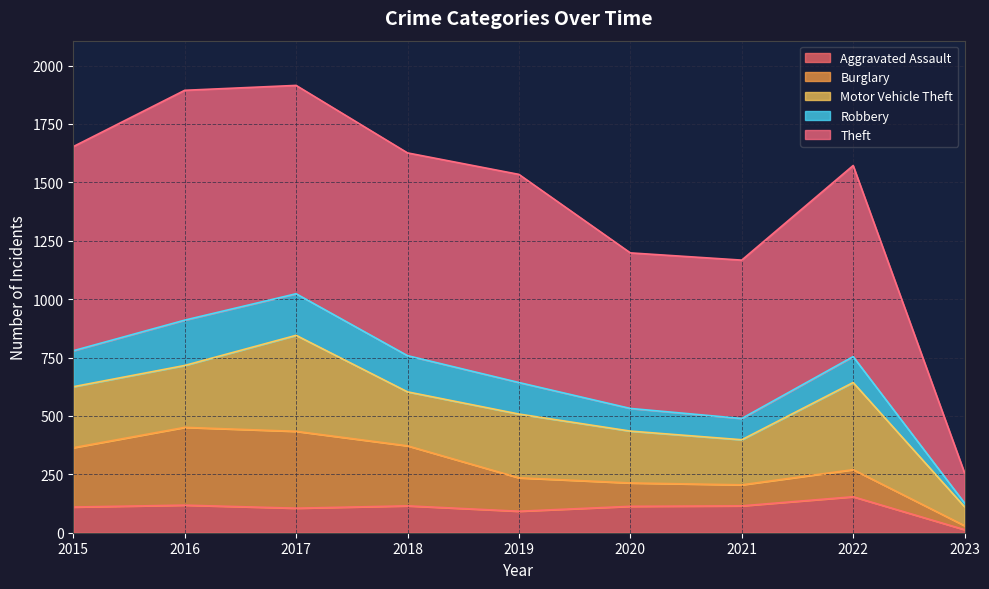

Reading left to right, extract all data points from this chart.

Aggravated Assault: 110	118	105	115	92	113	115	154	13
Burglary: 254	333	329	257	143	100	90	116	17
Motor Vehicle Theft: 261	265	411	231	273	222	193	373	81
Robbery: 154	194	178	155	135	97	91	111	16
Theft: 874	984	892	868	891	666	678	818	129